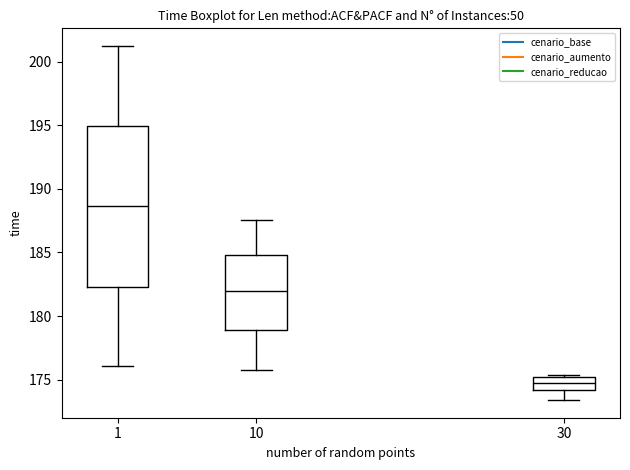

Comparing the boxes themselves (not the whiskers), which one is the tallest?

1